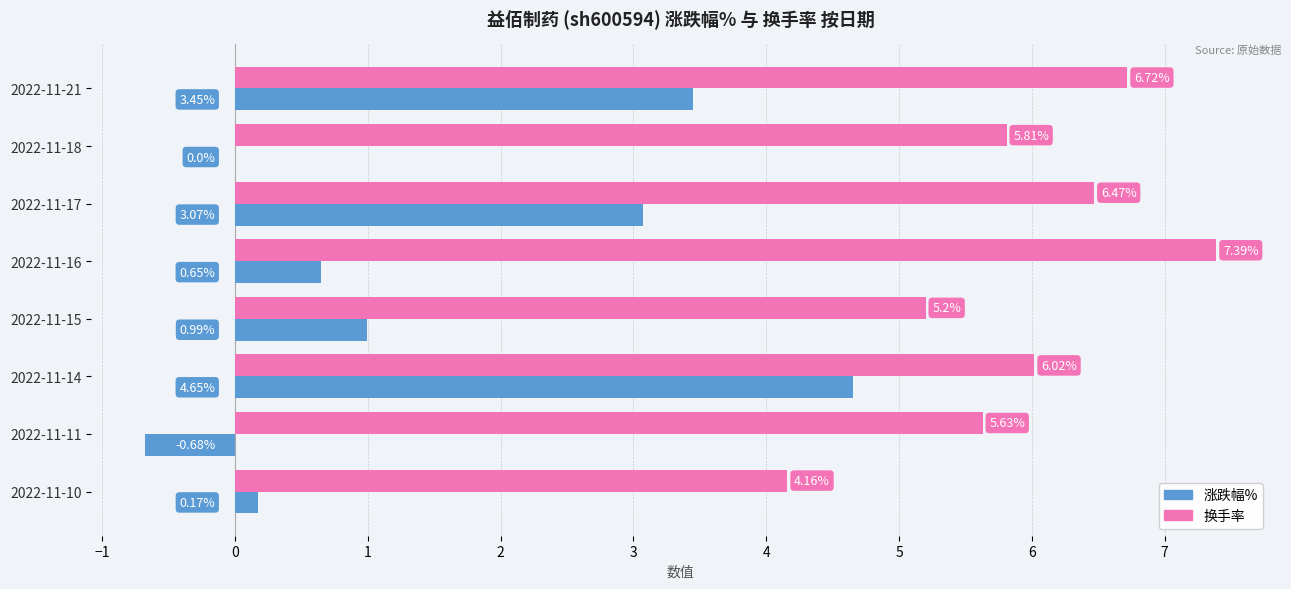

What is the sum of the 涨跌幅% values at 2022-11-15 and 2022-11-11?

0.3